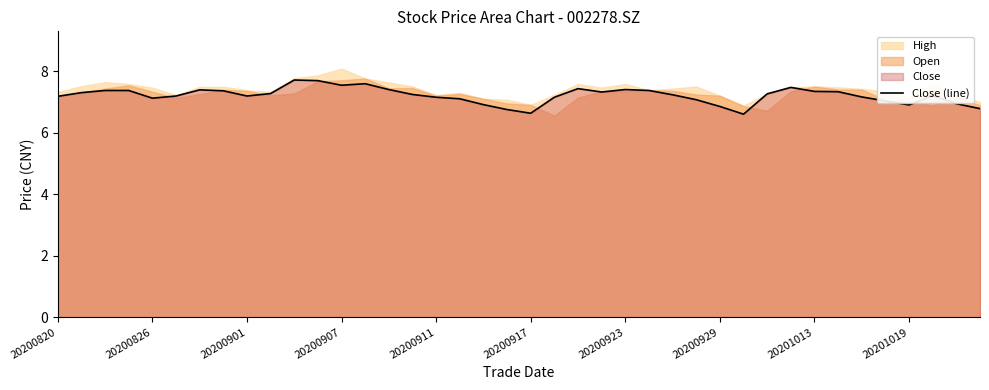

The Close (line) series shows 7.2 at 20200820. True or false?

True